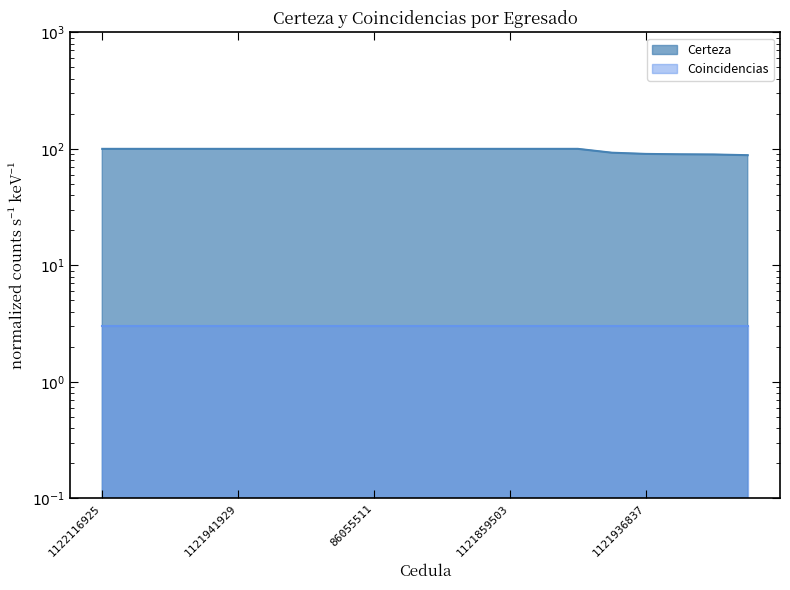

What value does the data have at 1121936837?

90.5